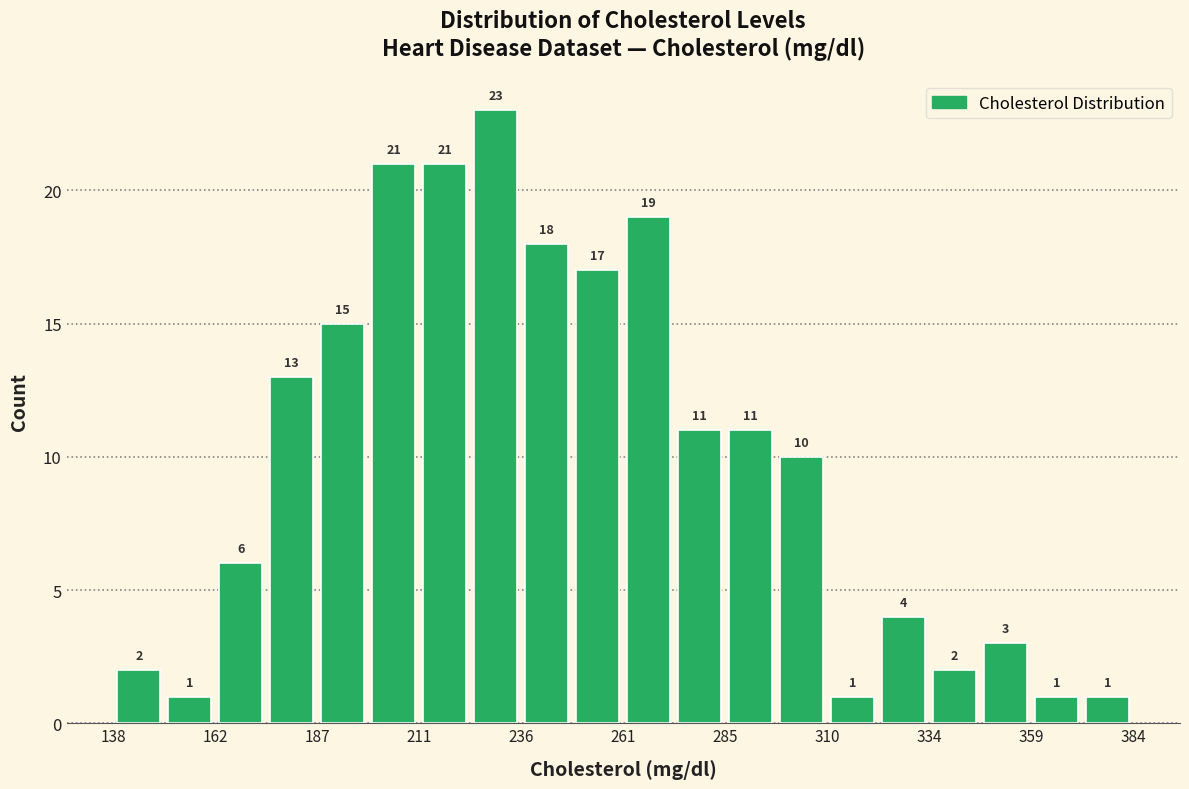

Around what value on the x-axis is the tallest bar? Give the approximate position of its centre, as read against the axis.

230